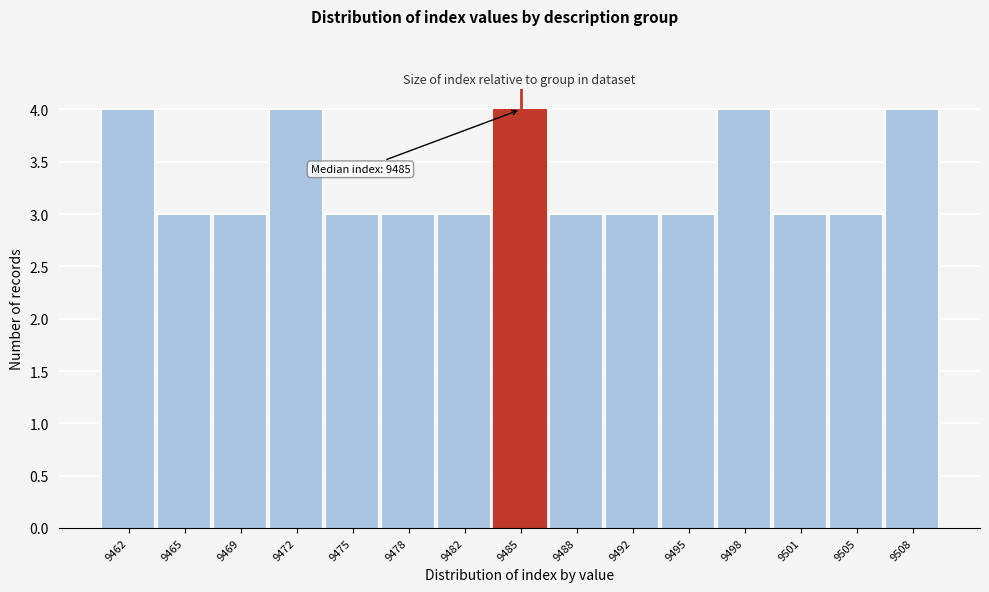

Reading left to right, list all the values displayed in this chart.

9462=4	9465=3	9469=3	9472=4	9475=3	9478=3	9482=3	9485=4	9488=3	9492=3	9495=3	9498=4	9501=3	9505=3	9508=4